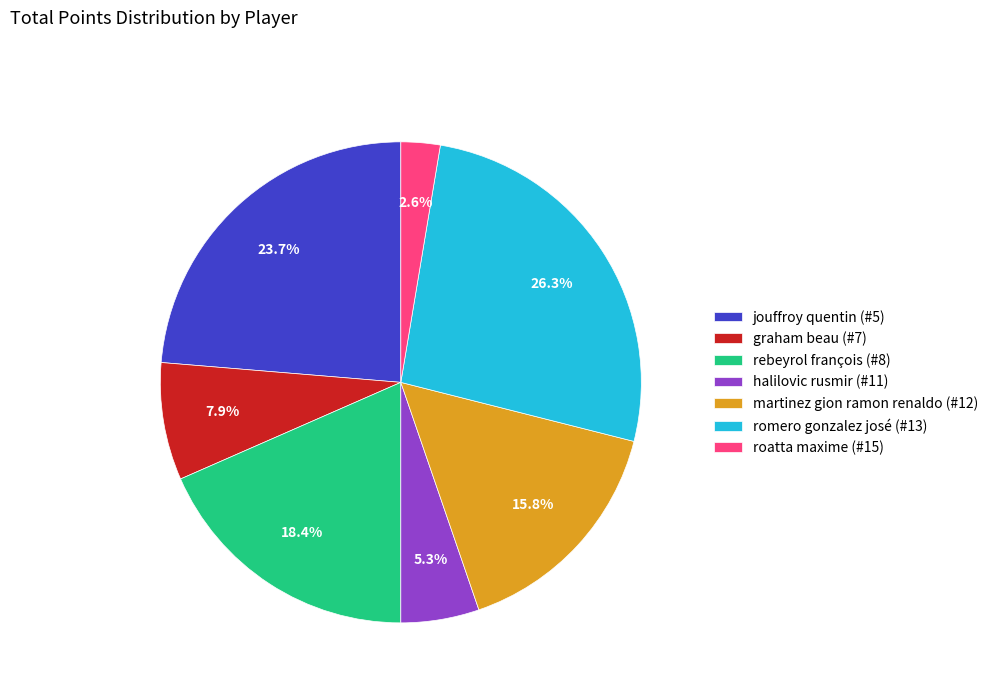

Rank the categories by value from highest to lowest.

romero gonzalez josé (#13), jouffroy quentin (#5), rebeyrol françois (#8), martinez gion ramon renaldo (#12), graham beau (#7), halilovic rusmir (#11), roatta maxime (#15)